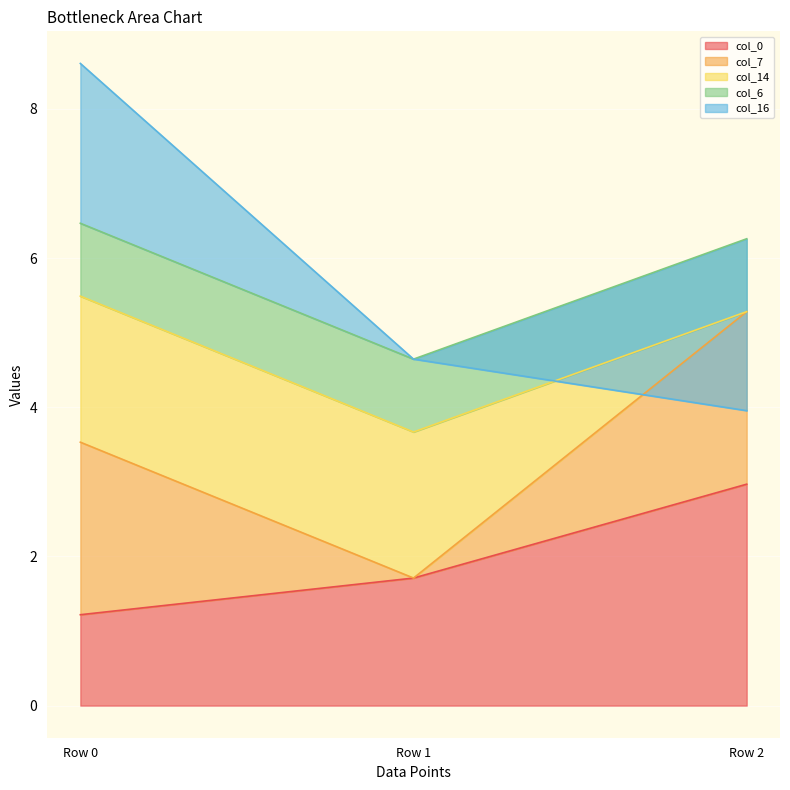

What is the value of the col_7 point at the 3rd from the left?

2.3